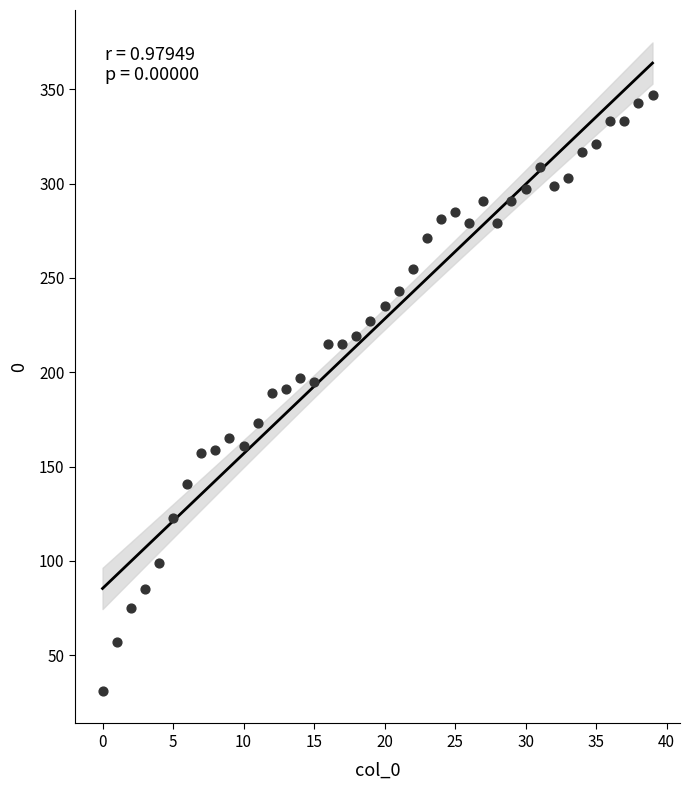

What is the range of Y values (max minus min)?

316